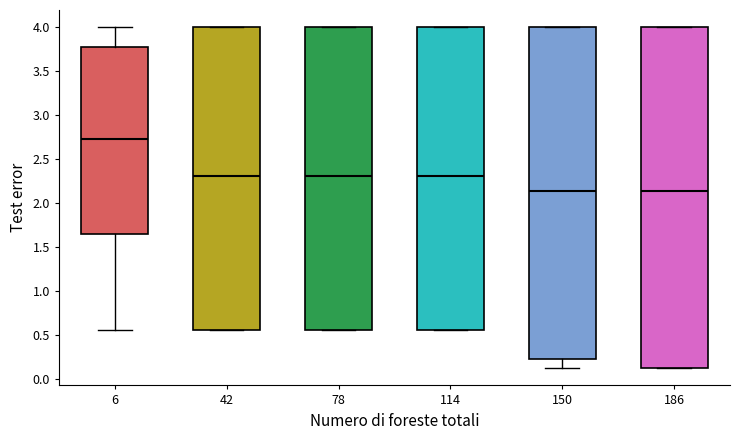

Reading left to right, transcribe this box plot: for each box, give where its median line is, the range the box spans, and where its two whiskers end, as read against the y-axis. The values are not printed on the chart, so give them approximately, as read against the axis.

6: median 2.70, box 1.65 to 3.80, whiskers 0.55 to 4.00
42: median 2.30, box 0.55 to 4.00, whiskers 0.55 to 4.00
78: median 2.30, box 0.55 to 4.00, whiskers 0.55 to 4.00
114: median 2.30, box 0.55 to 4.00, whiskers 0.55 to 4.00
150: median 2.15, box 0.25 to 4.00, whiskers 0.10 to 4.00
186: median 2.15, box 0.10 to 4.00, whiskers 0.10 to 4.00